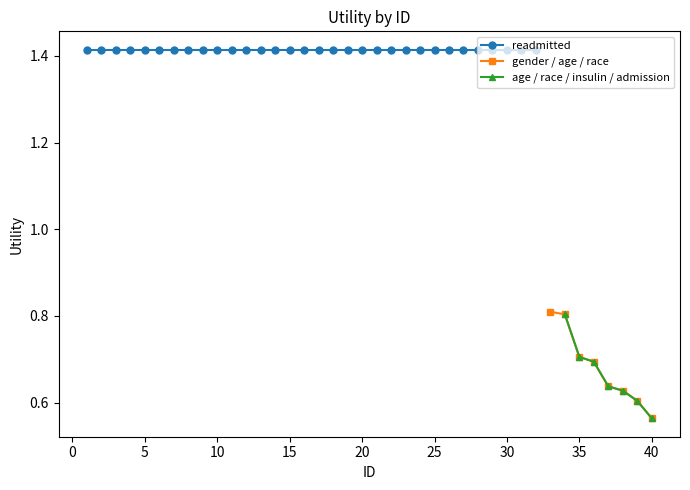

What is the maximum value shown in the chart?

1.4